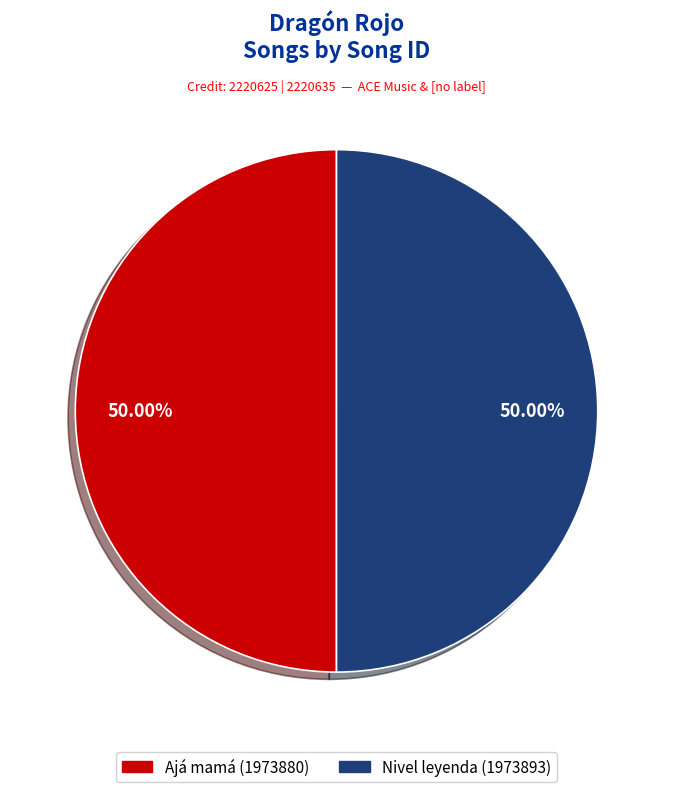

Do Nivel leyenda (1973893) and Ajá mamá (1973880) together represent more than half of the pie?

Yes